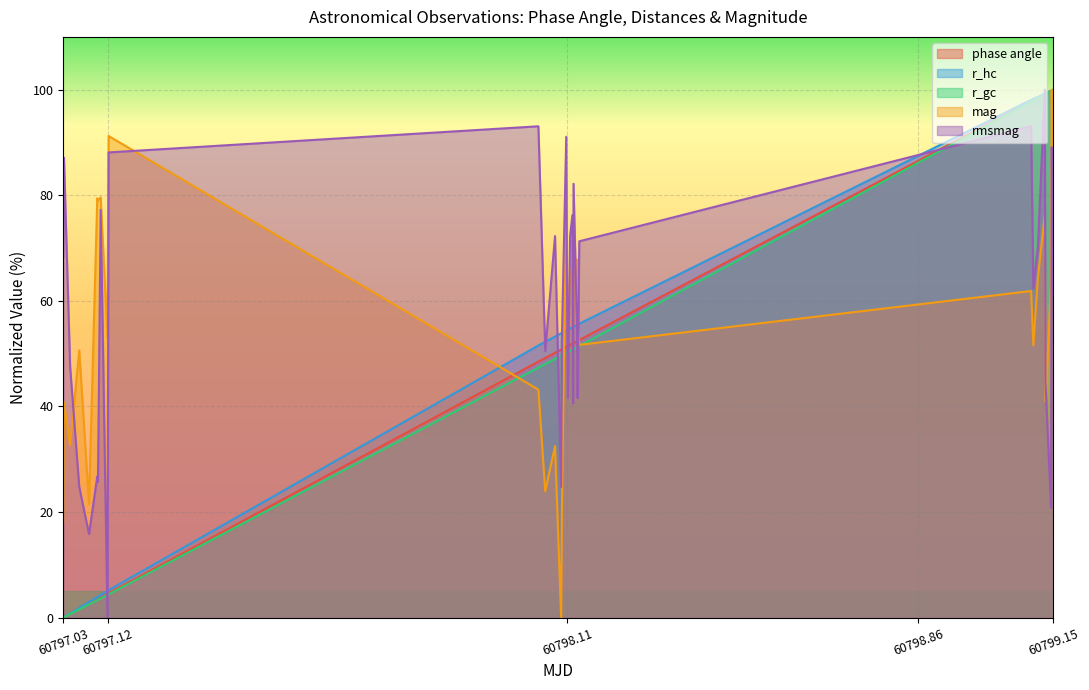

The value of mag at 60797.03 is 18.0. True or false?

True